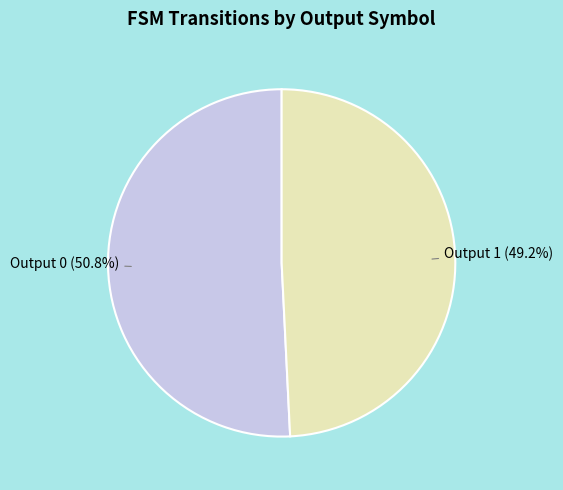

What is the smallest slice in the pie chart?

Output 1